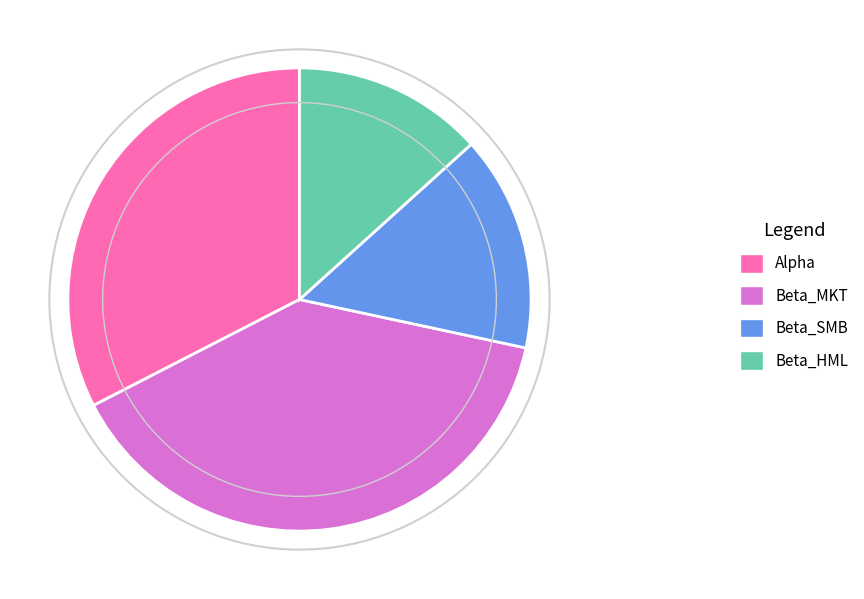

Which category has the biggest portion of the pie?

Beta_MKT